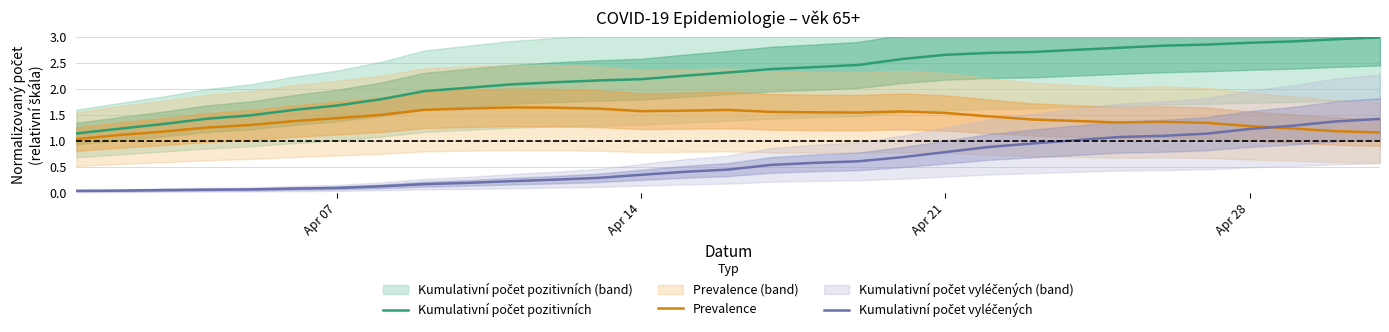

What is the value of the Kumulativní počet pozitivních point at the 11th from the left?

2.1